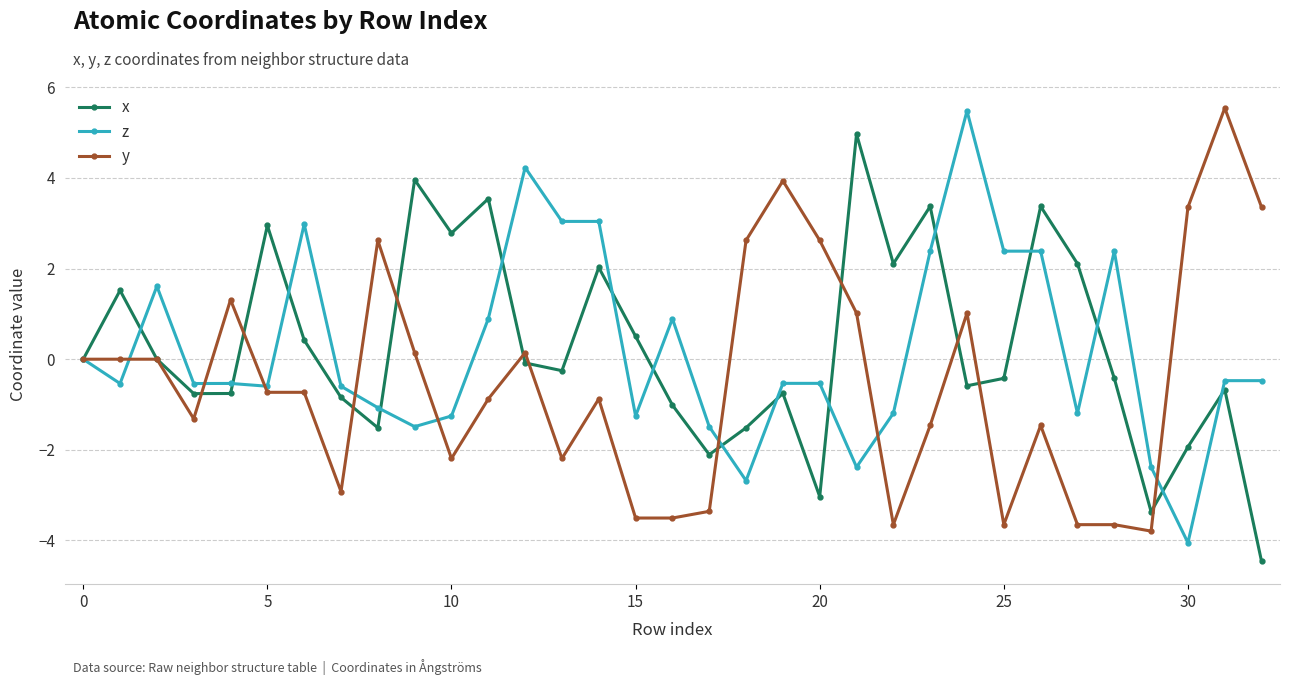

What is the maximum value for z?

5.5